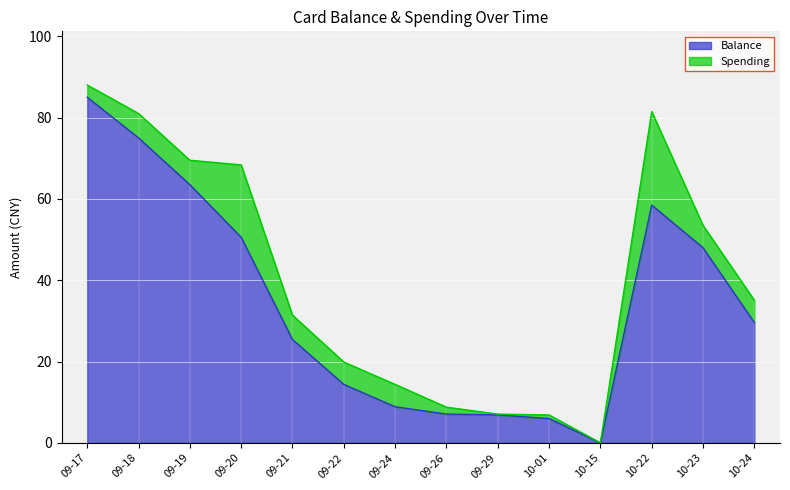

Approximately how many times larger is the value at 10-22 compared to 10-23?

1.2